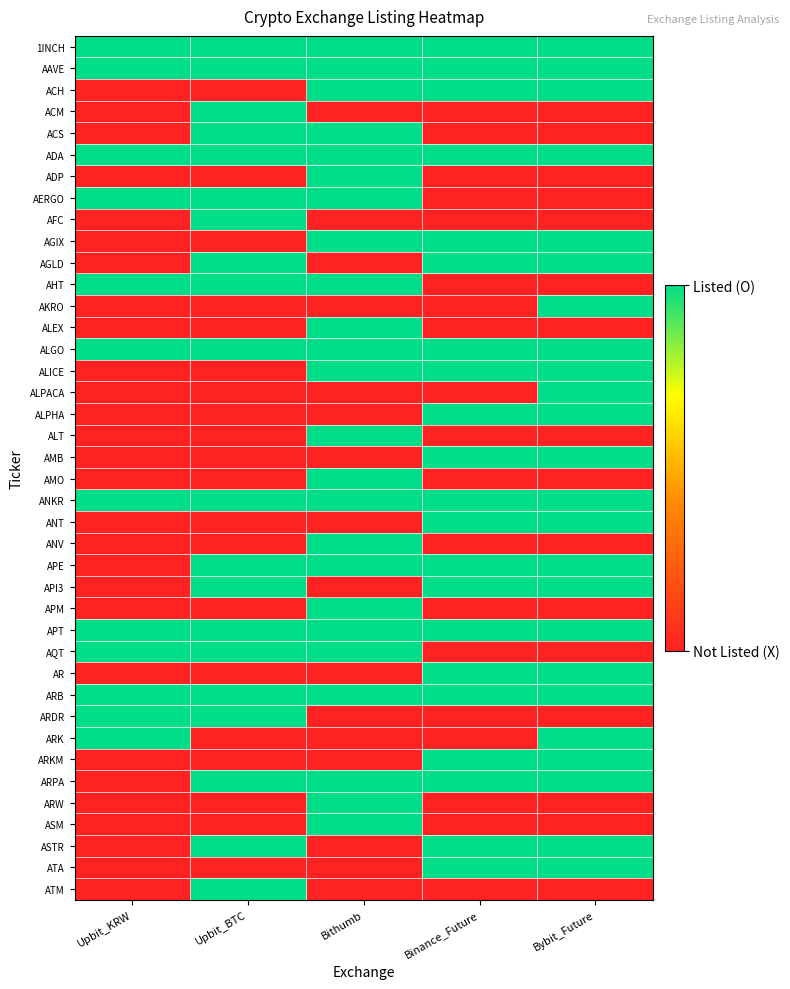

At how many categories does at least one series exceed 0?

5